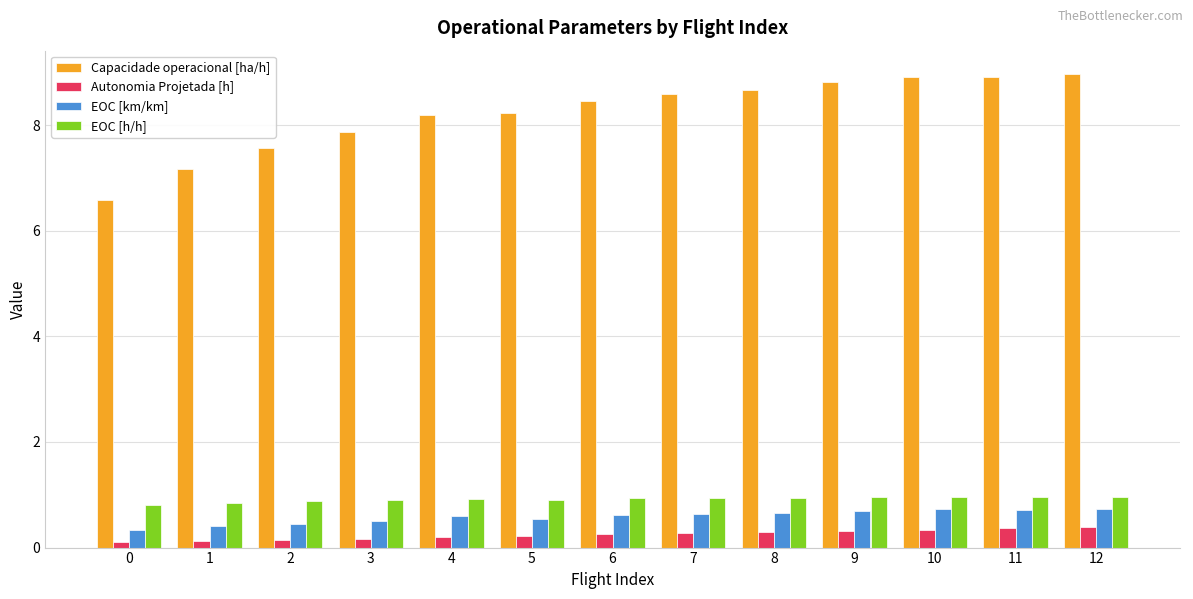

What is the approximate value of Autonomia Projetada [h] at 4?

0.2